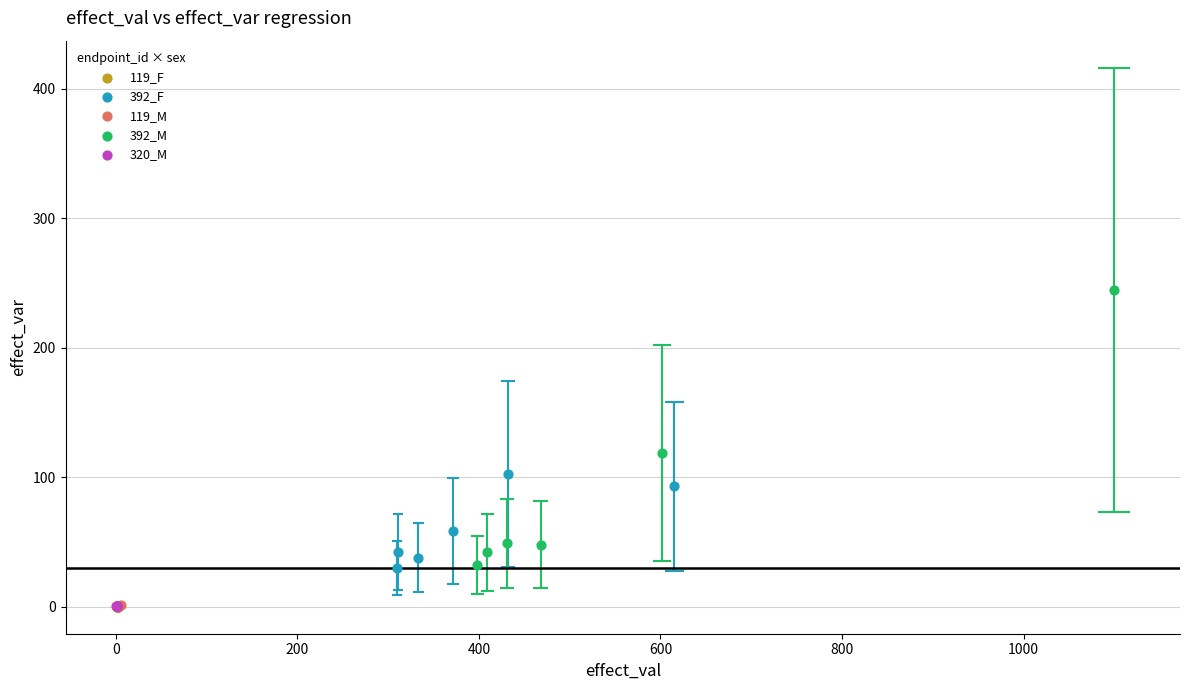

Which series reaches the maximum Y coordinate?

392_M